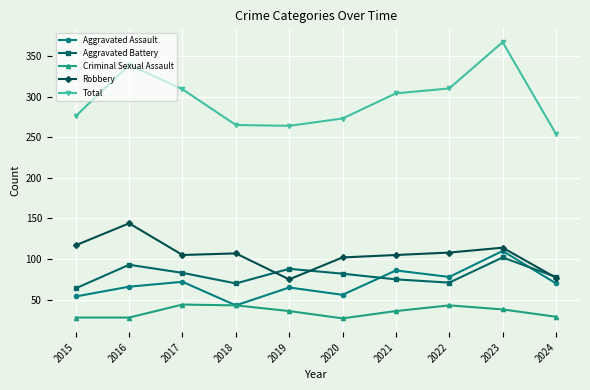

What is the difference between the second highest and minimum values in the Total series?

85